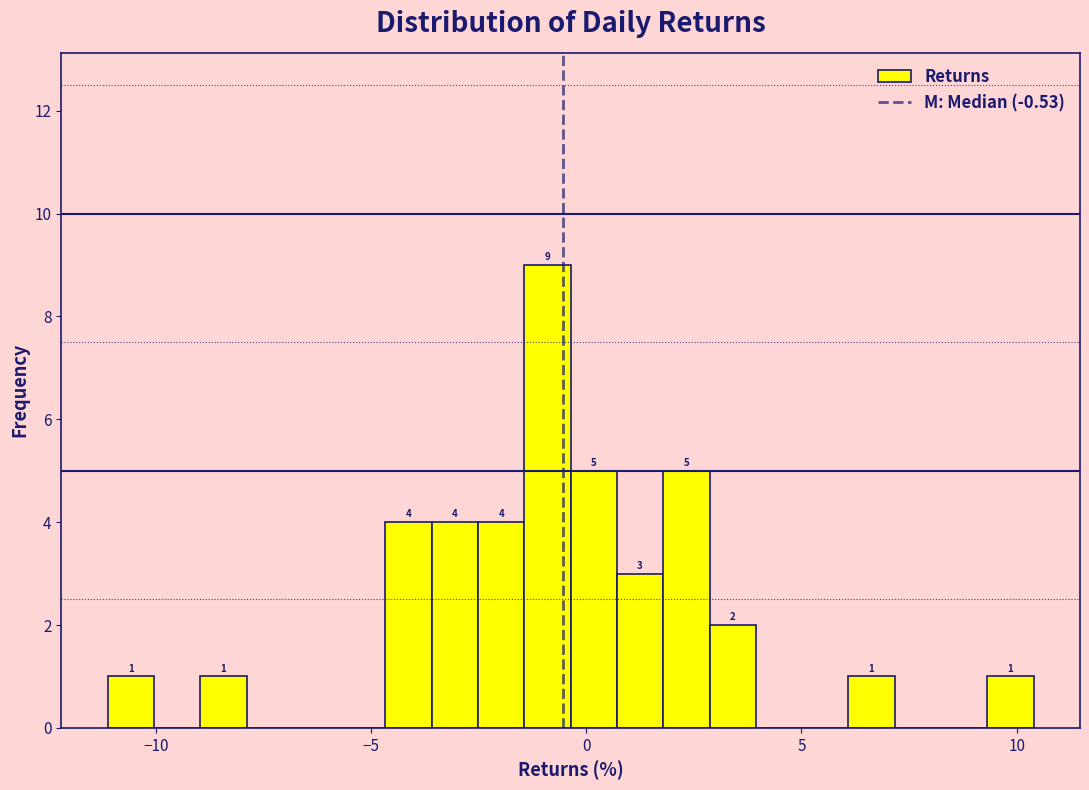

Around what value on the x-axis is the tallest bar? Give the approximate position of its centre, as read against the axis.

-1.0